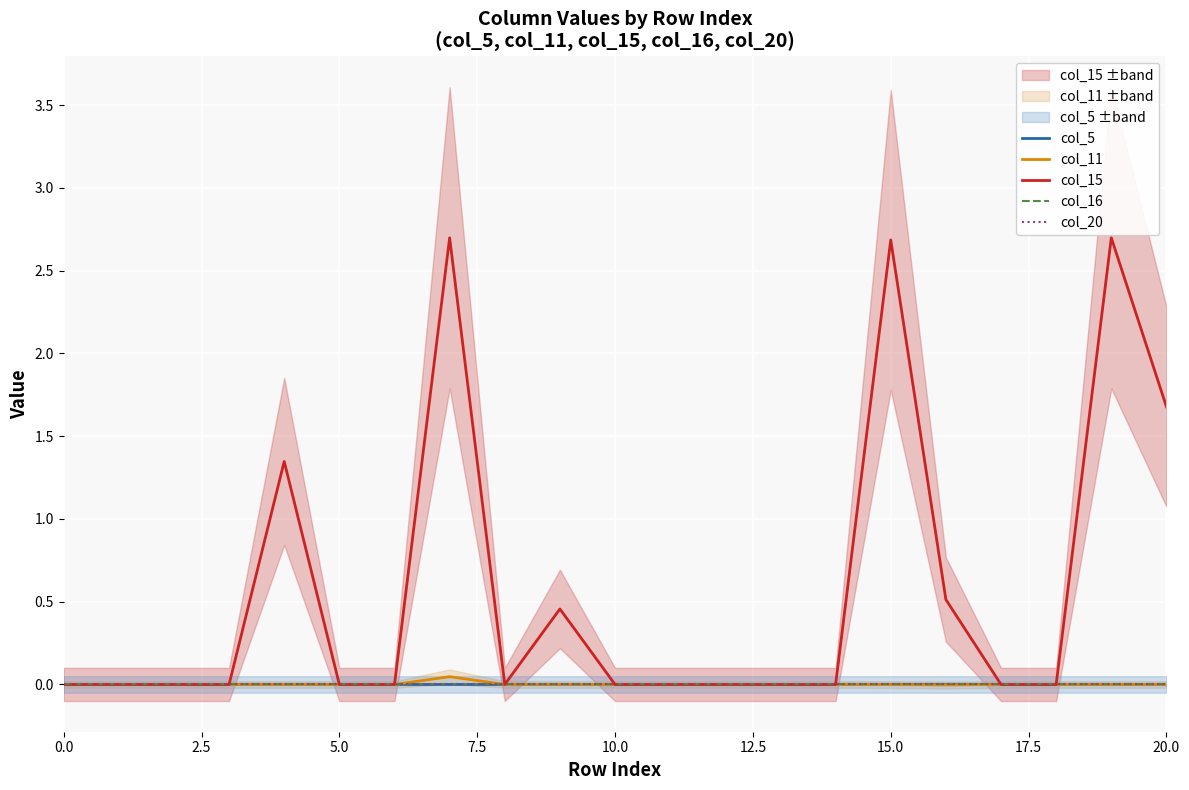

The value of col_11 at 10.0 is 0.0. True or false?

True